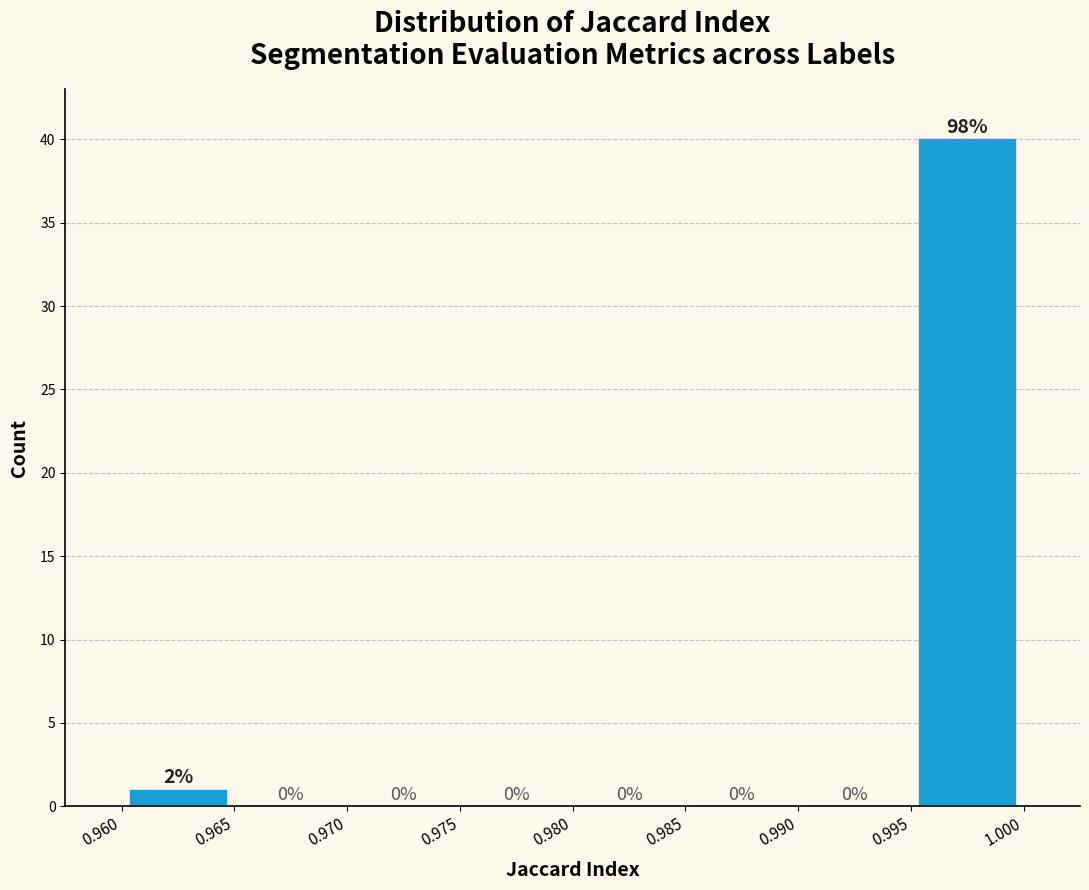

Over which range of the x-axis is the bar tallest?

0.995 to 1.000